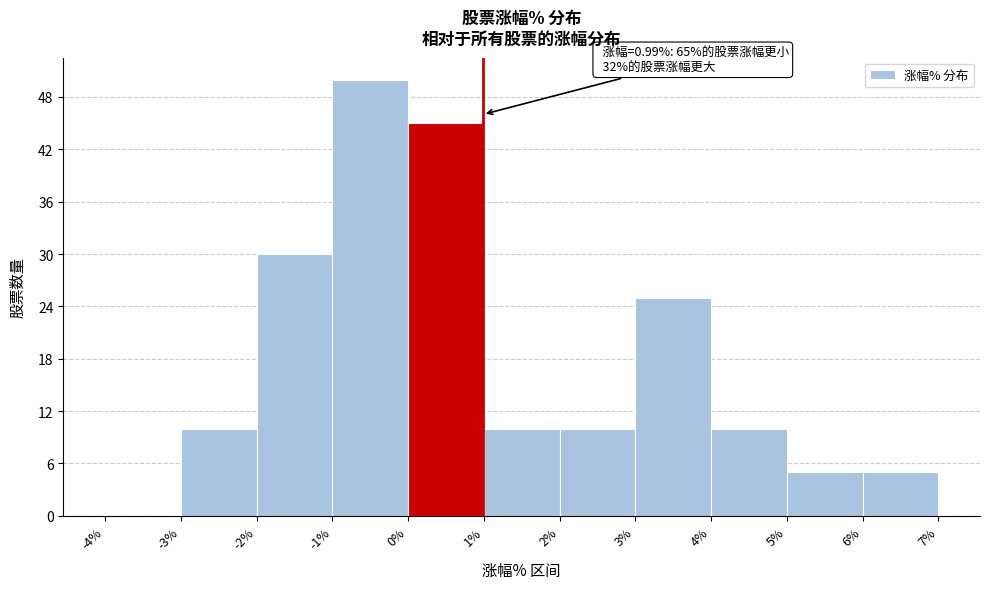

Over which range of the x-axis is the bar tallest?

-1% to 0%